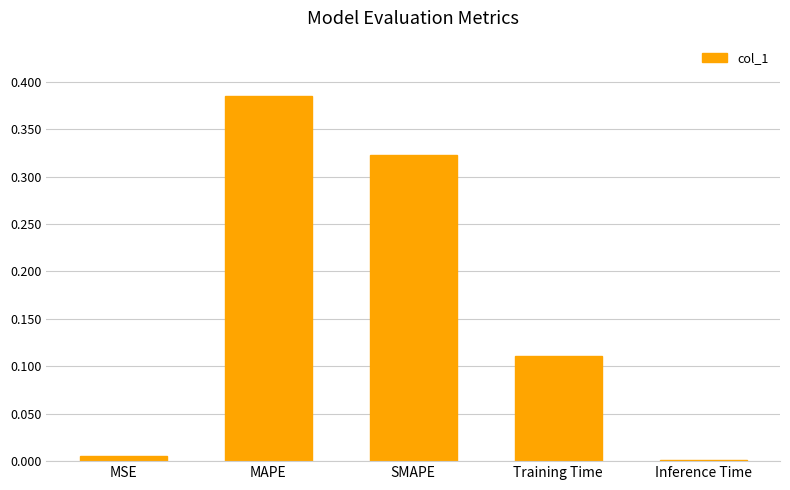

Which category has the lowest value across all series?

Inference Time